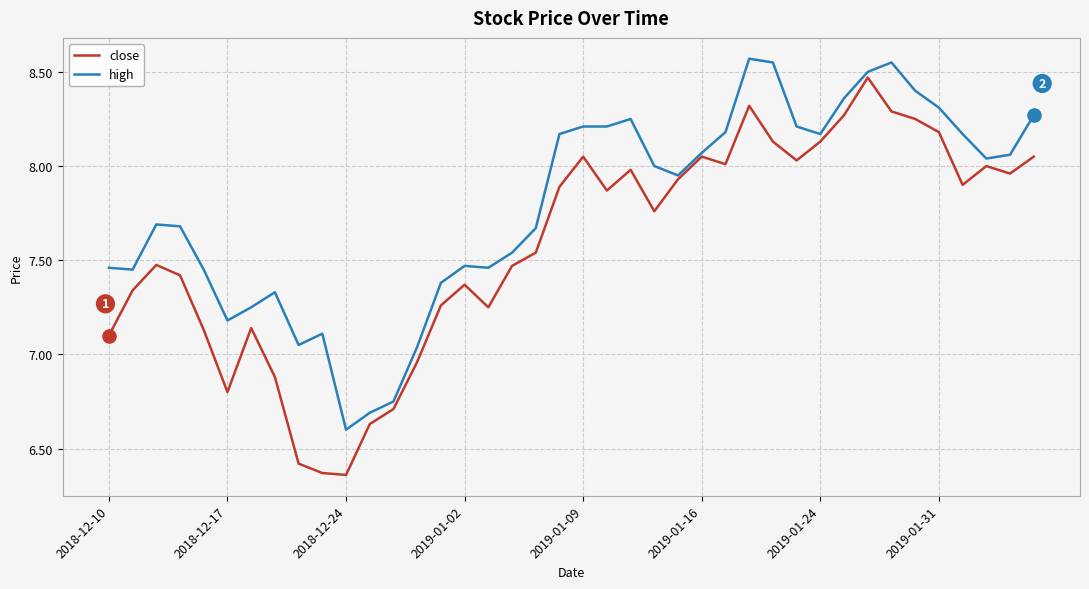

Which series has the largest total across all categories?

high